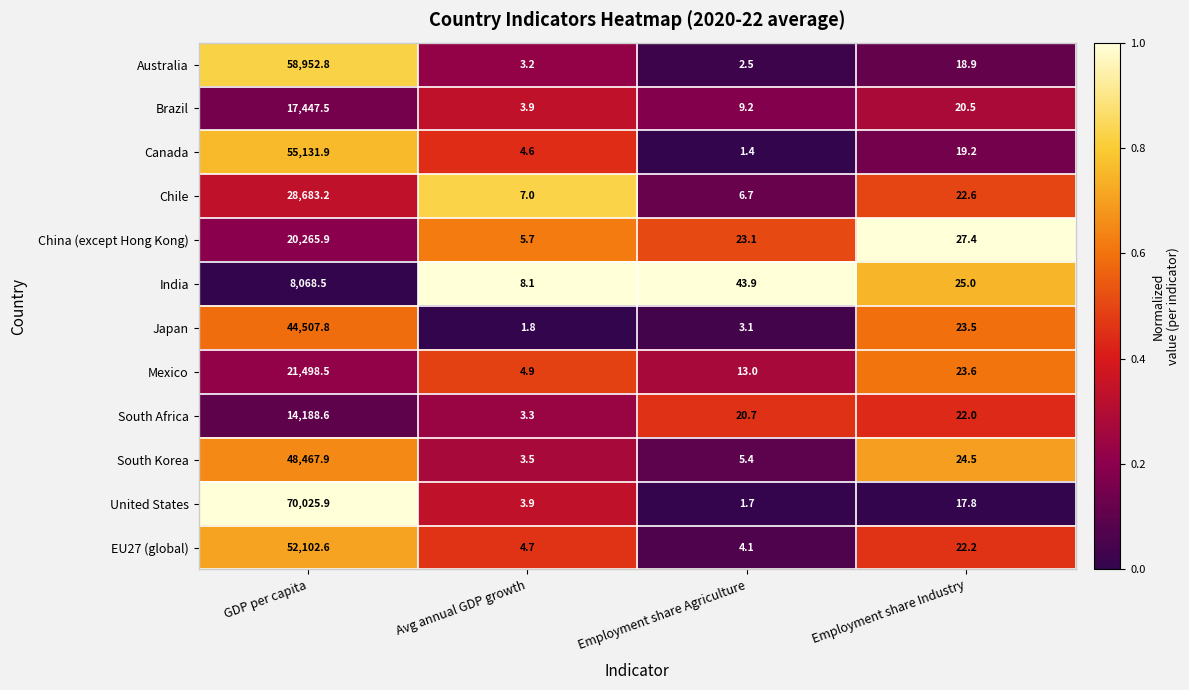

What is the highest value of the Australia series?

58952.8